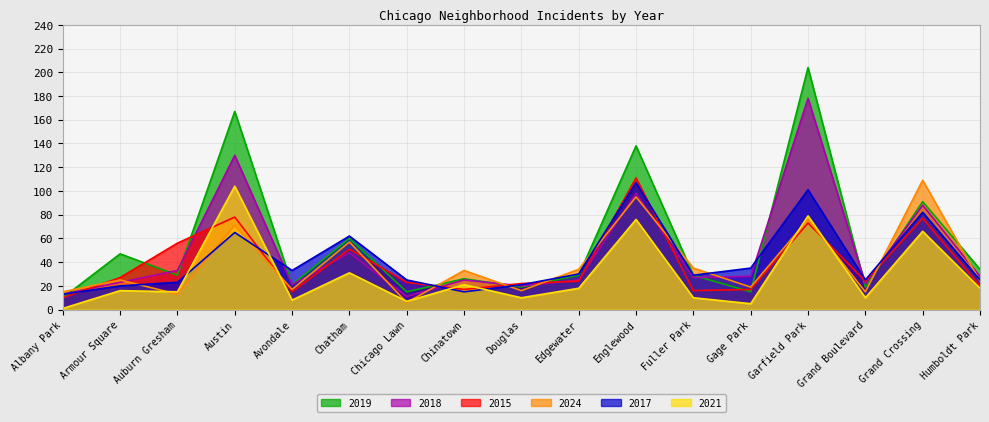

True or false: 2021 and 2017 intersect in this chart.

True